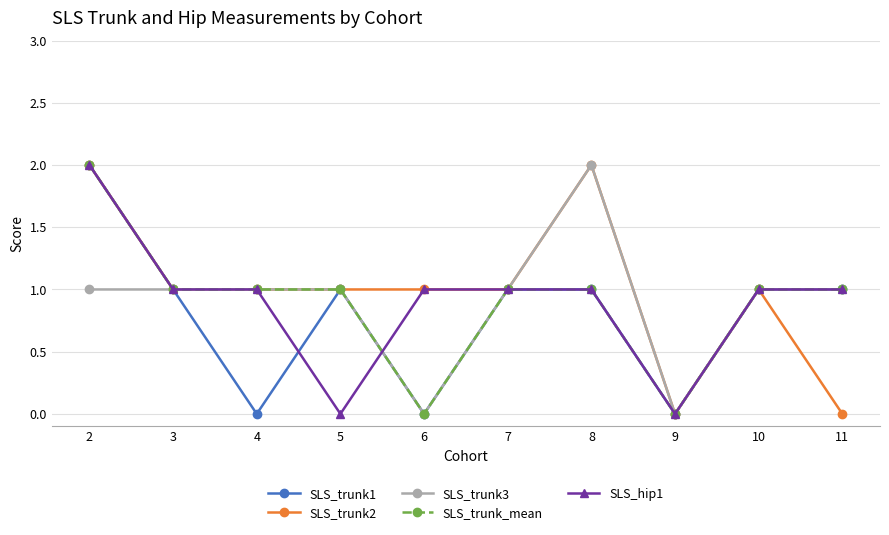

Reading left to right, extract all data points from this chart.

SLS_trunk1: 2	1	0	1	0	1	1	0	1	1
SLS_trunk2: 2	1	1	1	1	1	2	0	1	0
SLS_trunk3: 1	1	1	1	0	1	2	0	1	1
SLS_trunk_mean: 2	1	1	1	0	1	1	0	1	1
SLS_hip1: 2	1	1	0	1	1	1	0	1	1